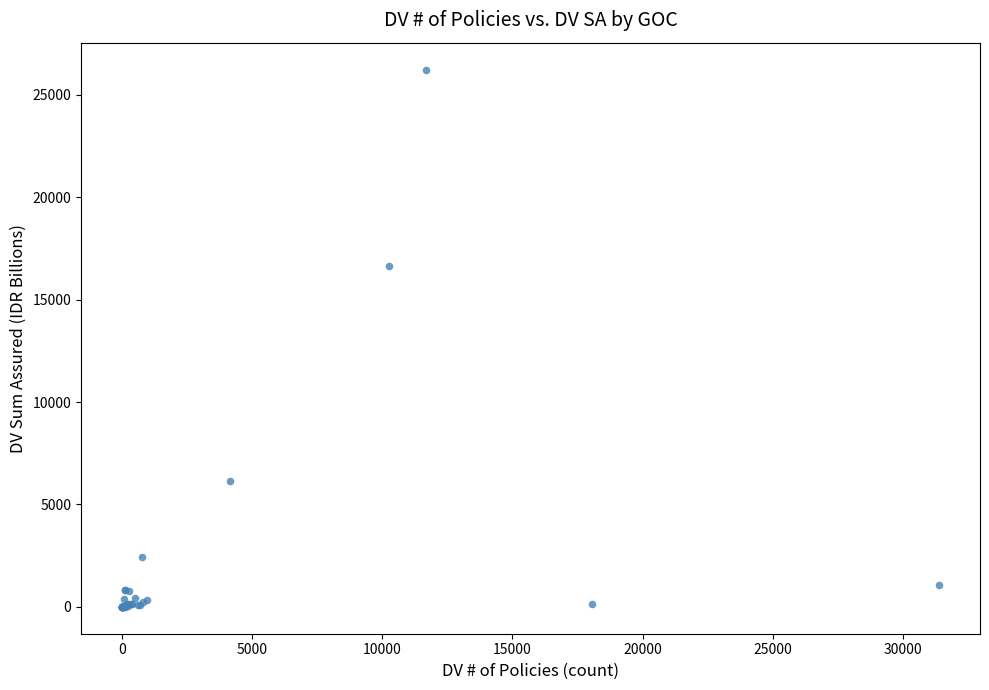

What Y value in the scatter plot is closest to 13121?

16635.3